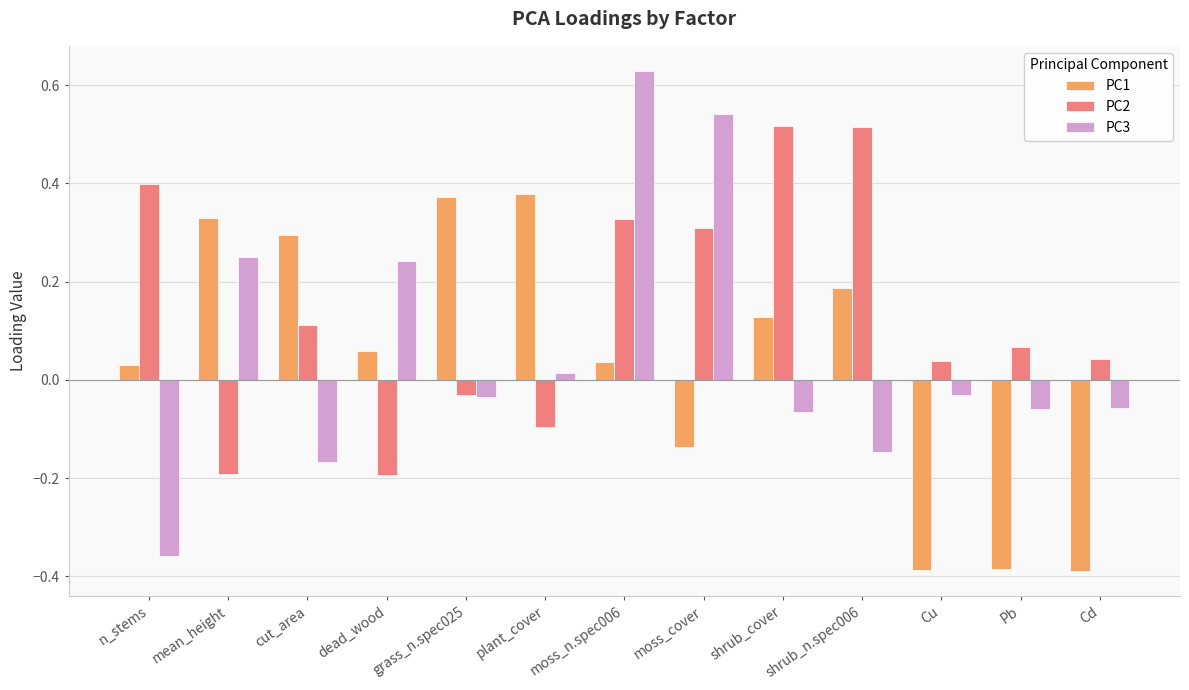

What is the label of the 6th bar from the right?

moss_cover